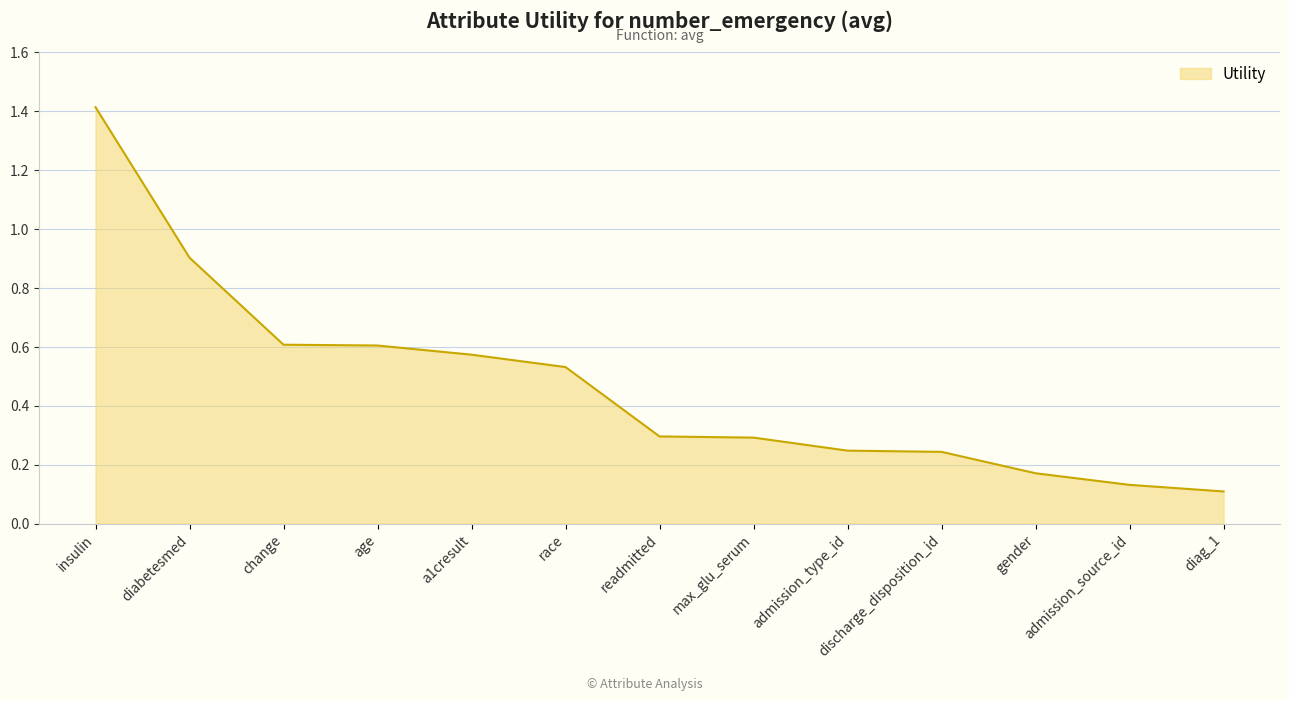

What position from the right is diabetesmed?

12